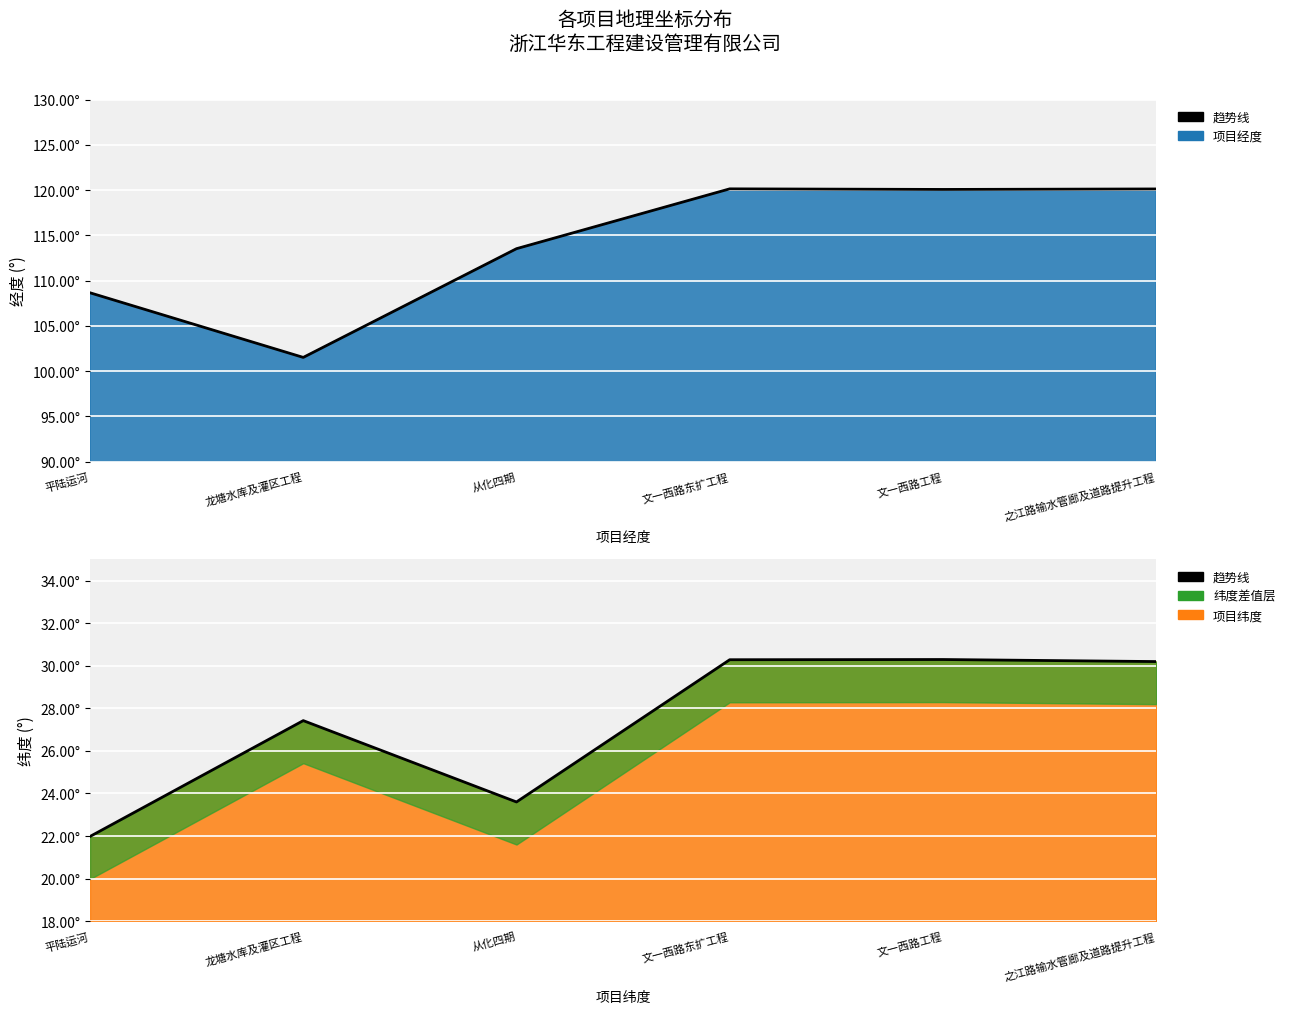

Between 从化四期 and 文一西路东扩工程, which is larger?

文一西路东扩工程